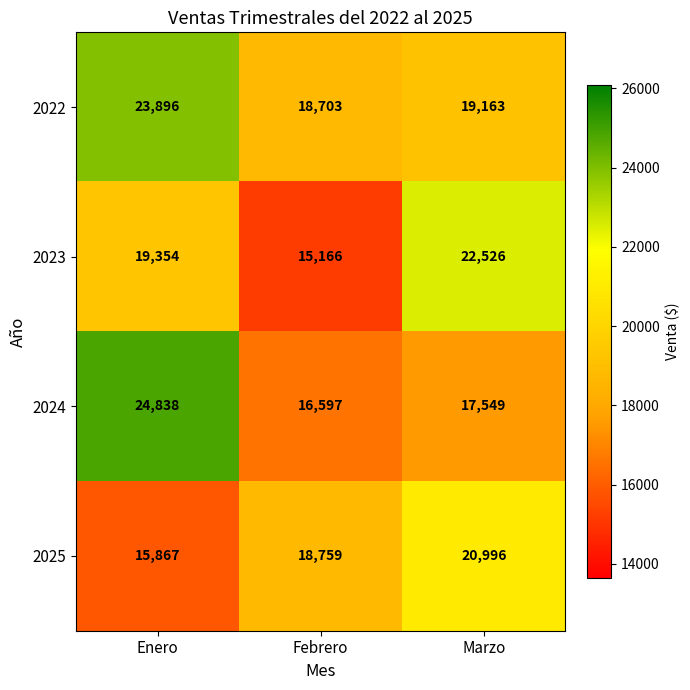

Reading left to right, list all the values displayed in this chart.

2022: Enero=23896	Febrero=18703	Marzo=19163
2023: Enero=19354	Febrero=15166	Marzo=22526
2024: Enero=24838	Febrero=16597	Marzo=17549
2025: Enero=15867	Febrero=18759	Marzo=20996